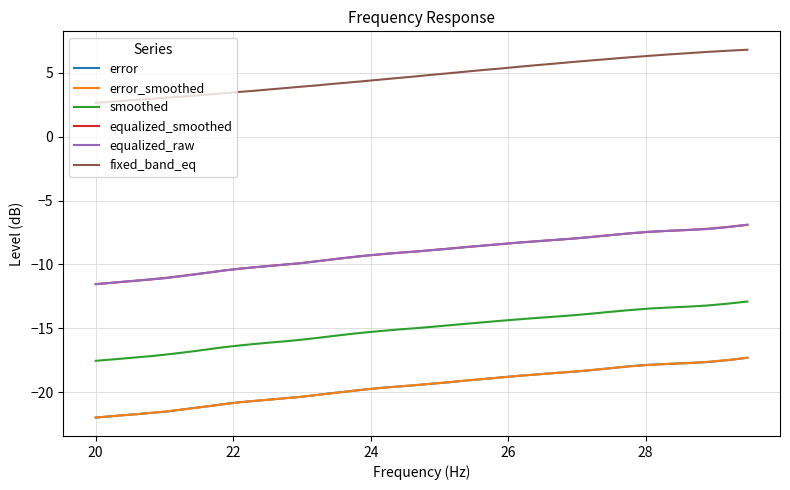

True or false: equalized_raw and fixed_band_eq cross at least once.

False